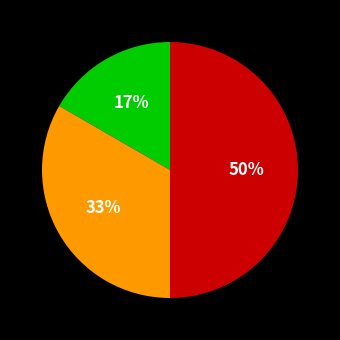

How many segments does this pie chart have?

3